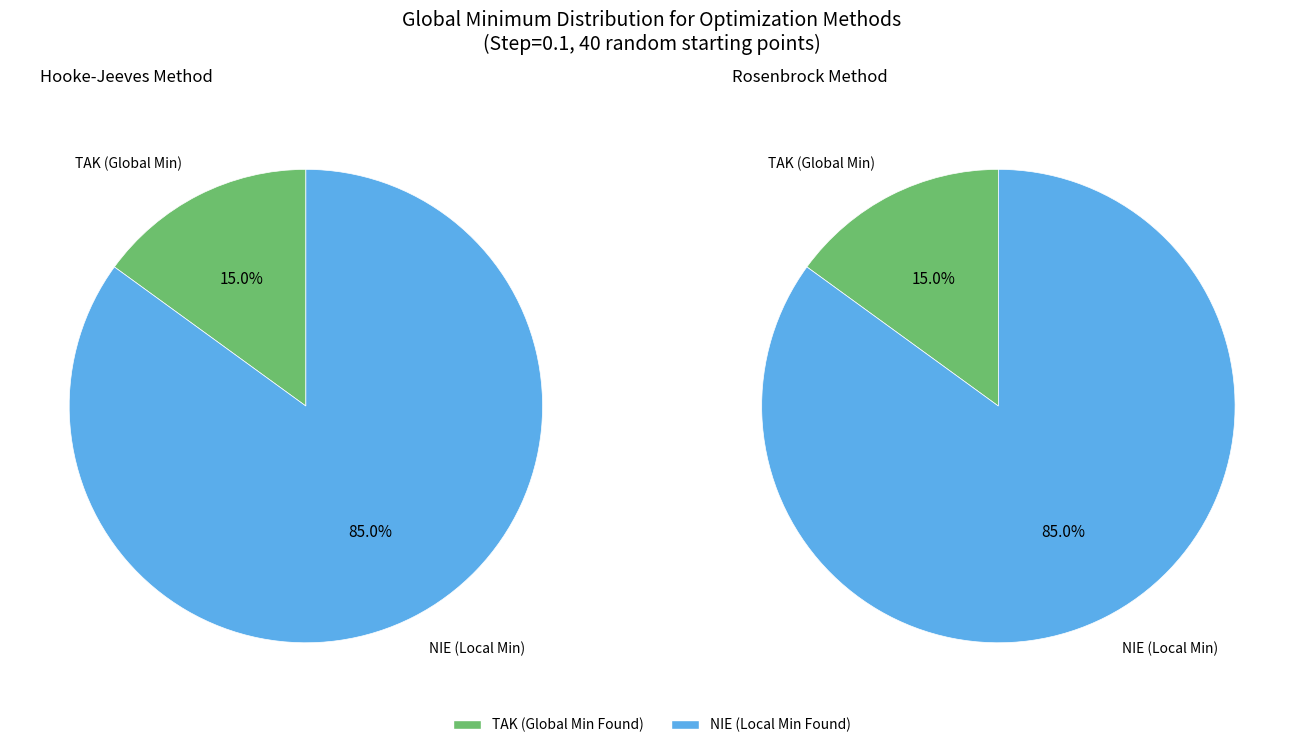

What is the largest slice in the pie chart?

NIE